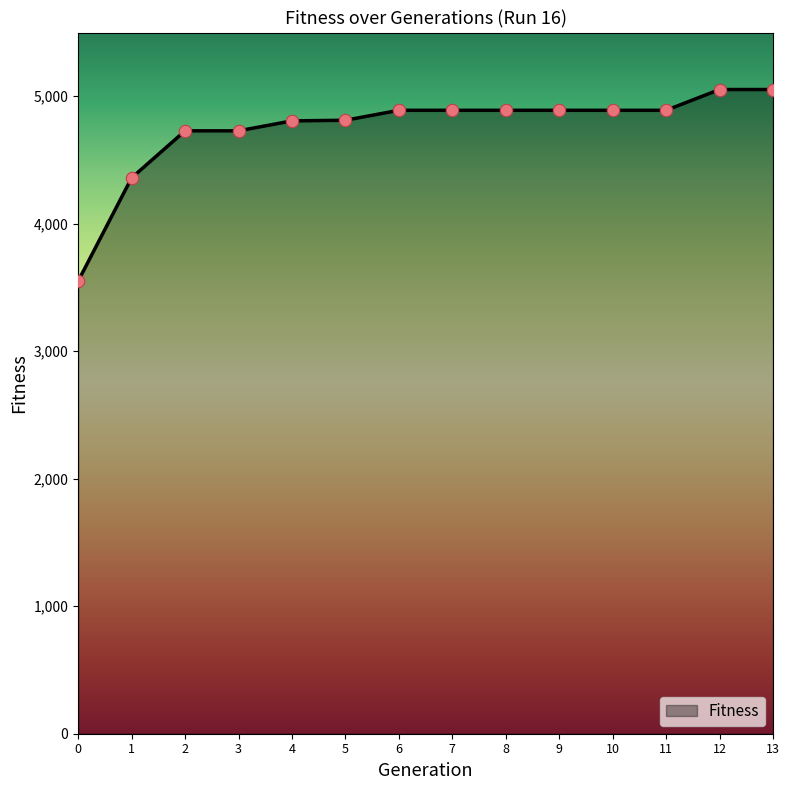

Approximately how many times larger is the value at 12 compared to 7?

1.0